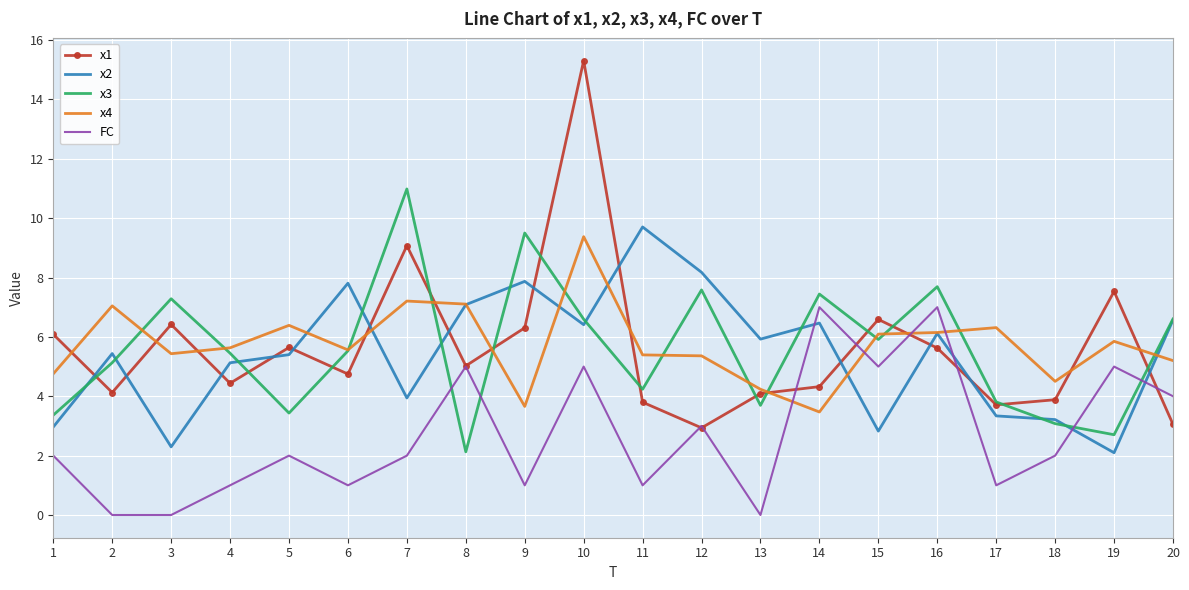

Which category has the highest value across all series?

10